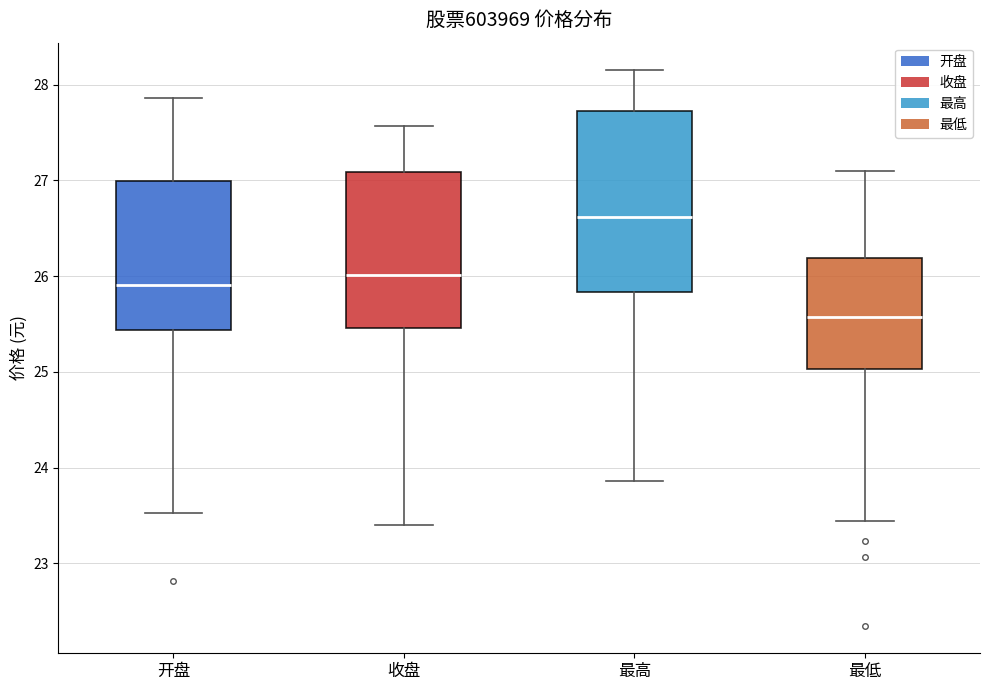

Where does the lower whisker of the box for 开盘 end on the y-axis? The values are not printed on the chart, so give them approximately, as read against the axis.

23.5